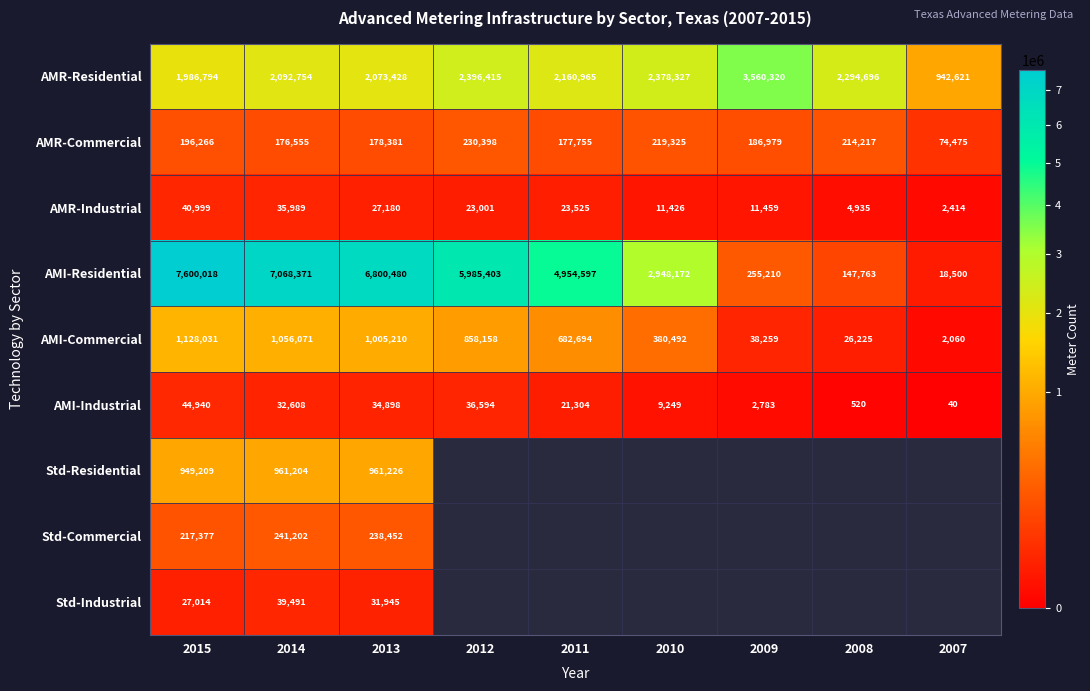

Is it true that AMR-Industrial equals 35989 at 2014?

True